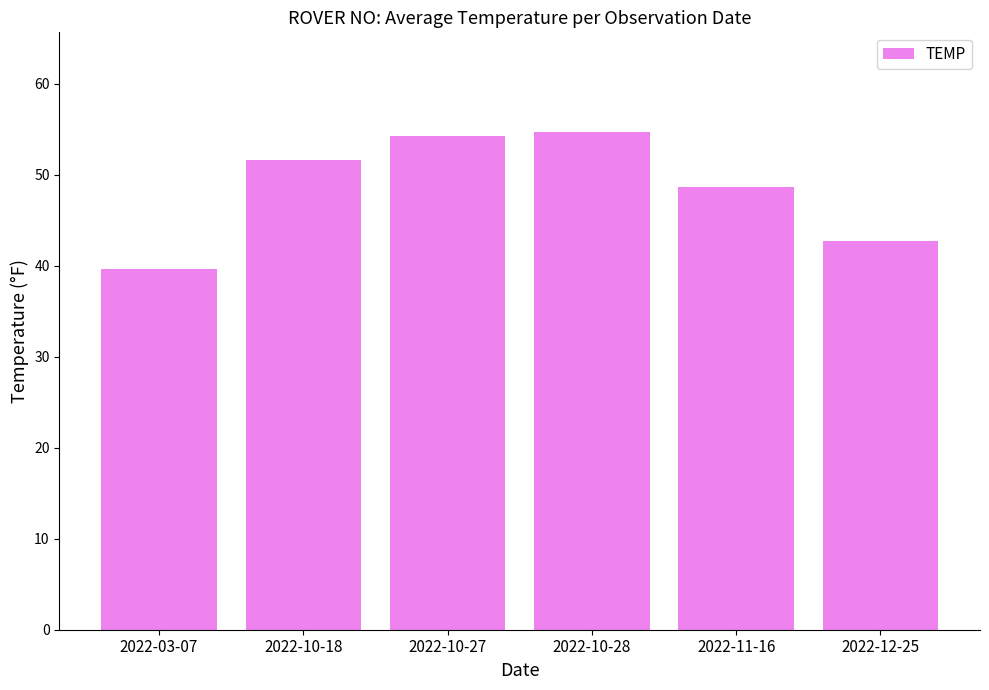

Reading left to right, list all the values displayed in this chart.

2022-03-07=39.6	2022-10-18=51.6	2022-10-27=54.3	2022-10-28=54.7	2022-11-16=48.6	2022-12-25=42.7